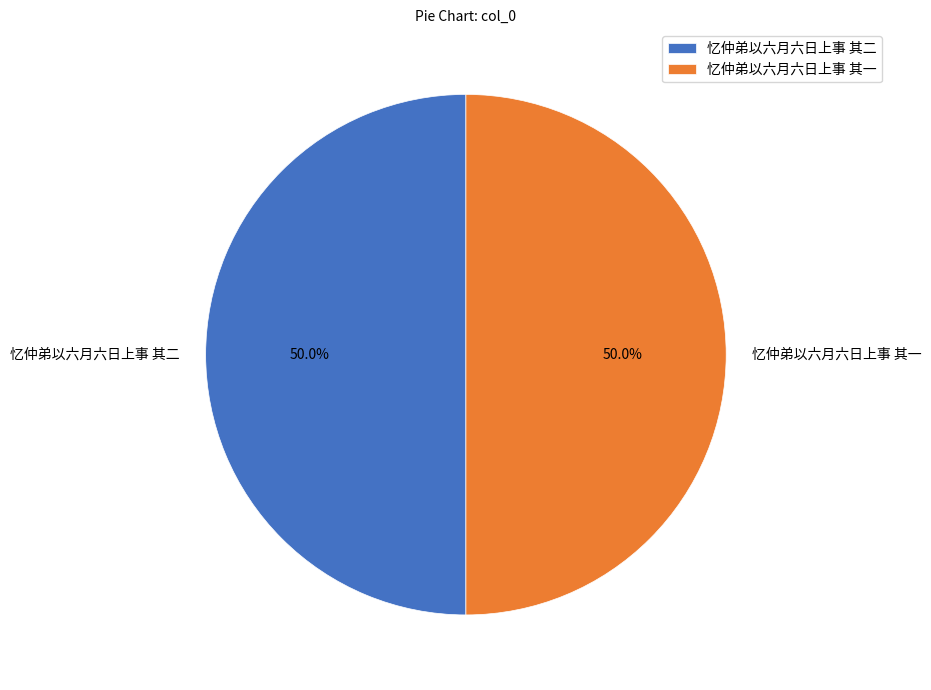

True or false: 忆仲弟以六月六日上事 其一 accounts for 50% of the total.

True